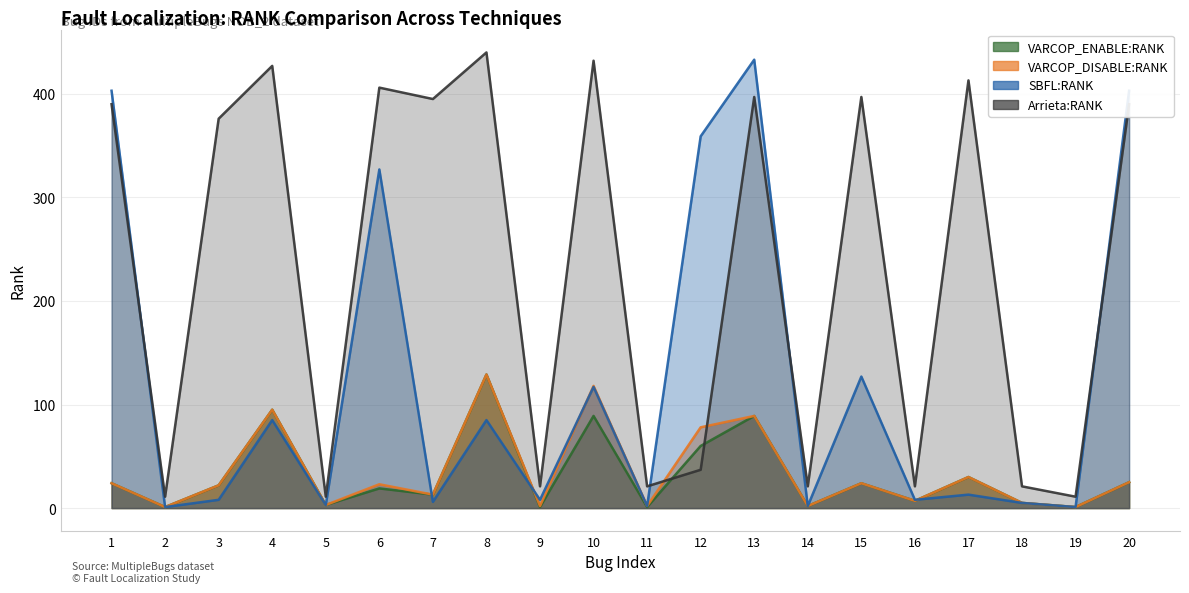

What are all the series names shown in the legend?

VARCOP_ENABLE:RANK, VARCOP_DISABLE:RANK, SBFL:RANK, Arrieta:RANK